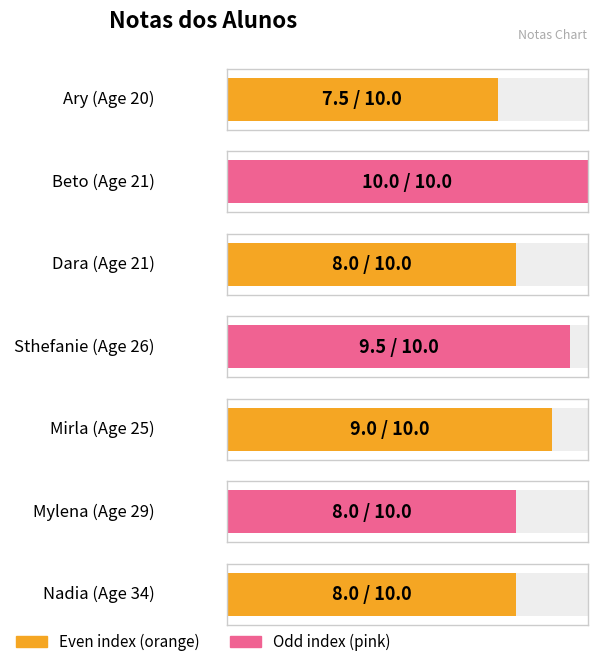

What is the sum of the values at Sthefanie and Mirla?

18.5